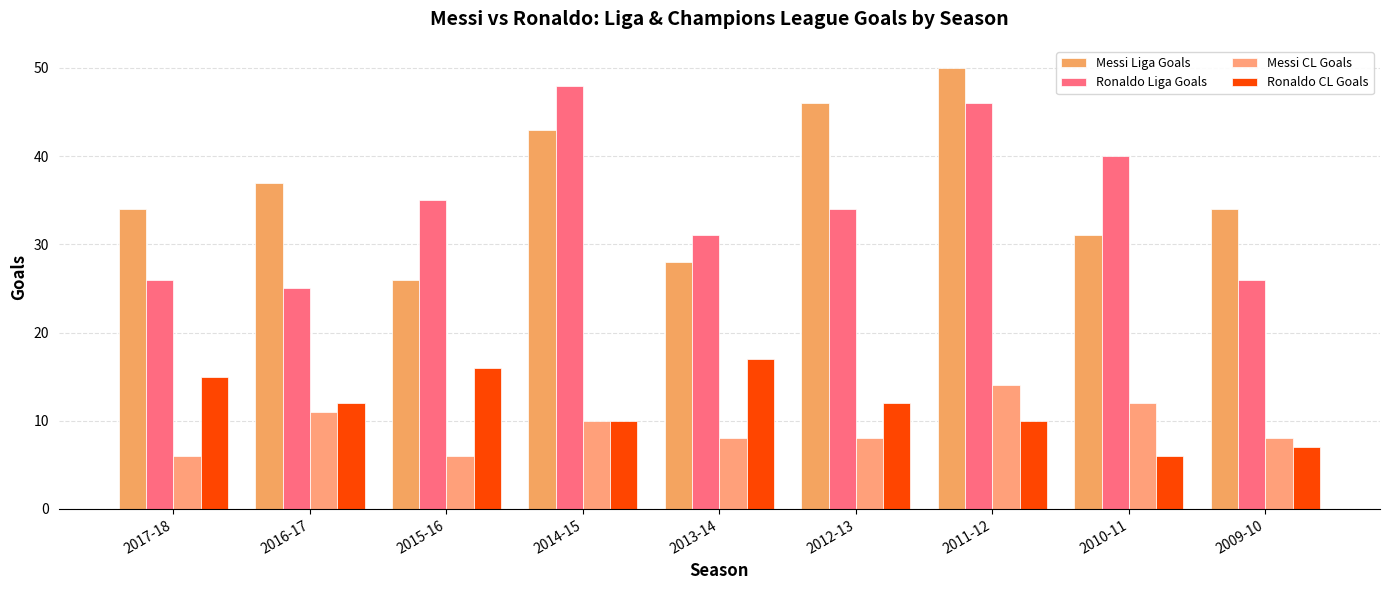

How many categories are shown in the chart?

9